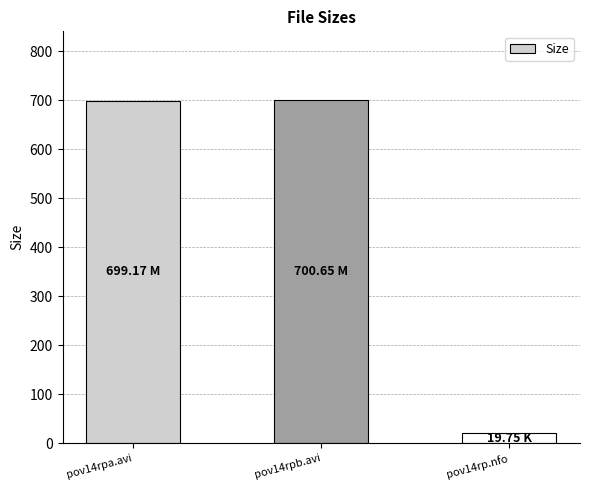

What is the difference between the maximum and second lowest values?

1.5